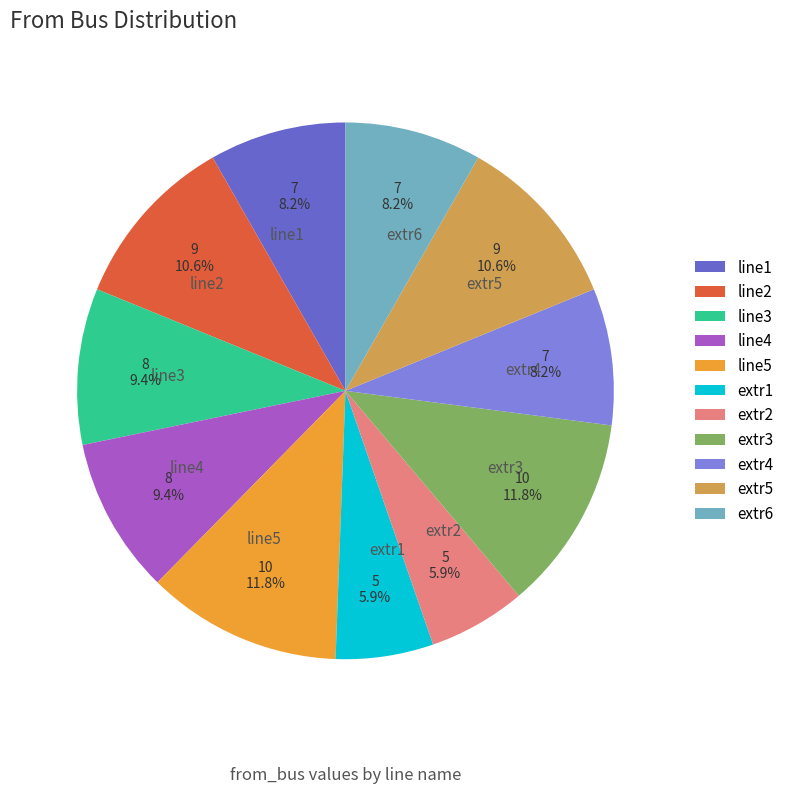

To the nearest percent, what is the combined percentage of line2 and line5?

22%